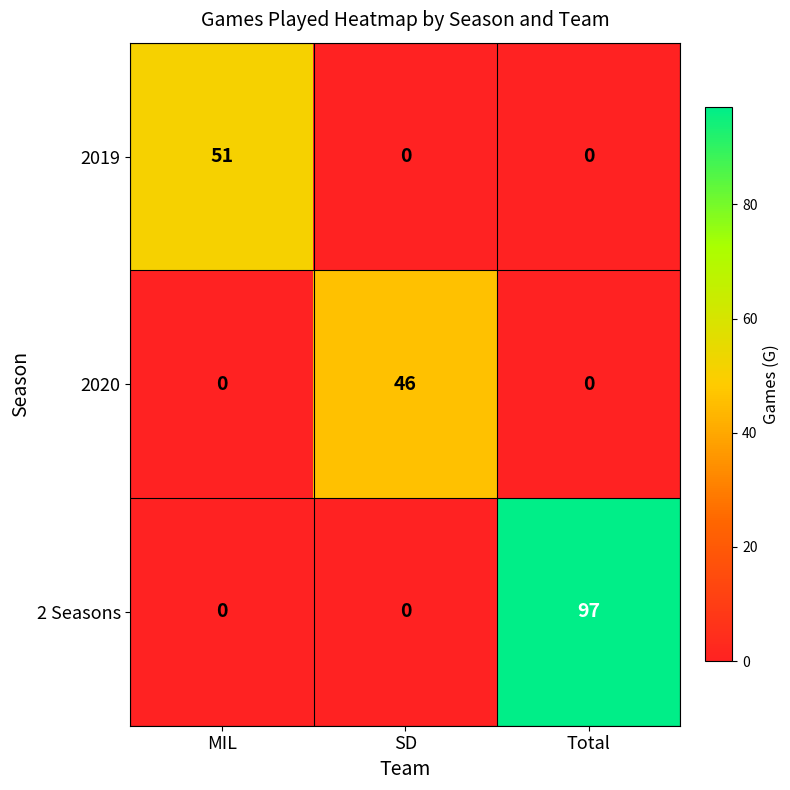

The value of 2 Seasons at Total is 97. True or false?

True